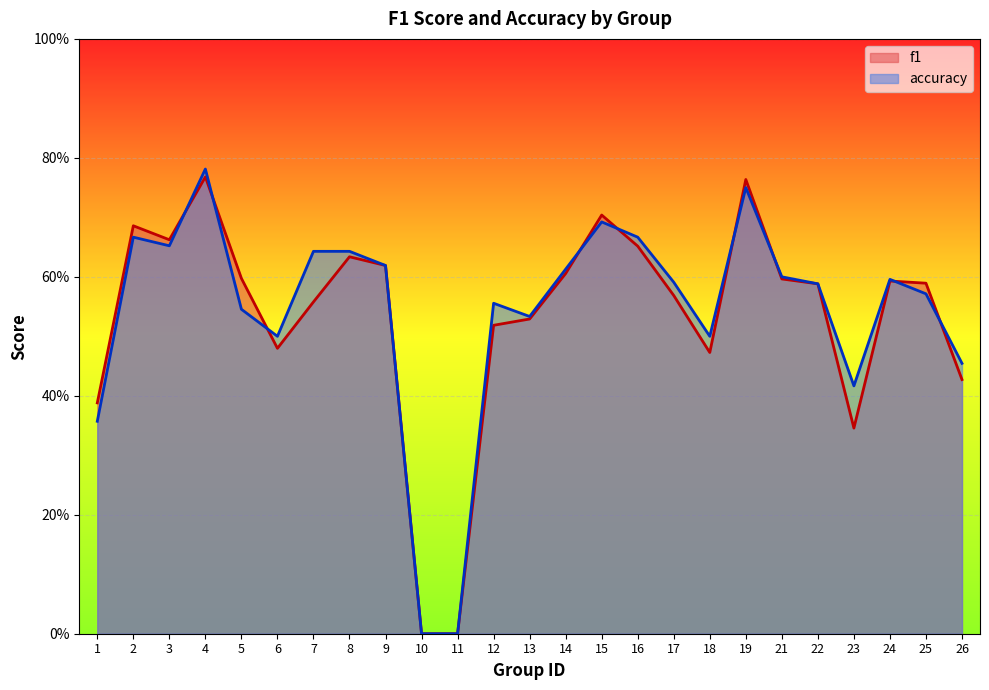

Reading left to right, extract all data points from this chart.

f1: 1=0.4	2=0.7	3=0.7	4=0.8	5=0.6	6=0.5	7=0.6	8=0.6	9=0.6	10=0.0	11=0.0	12=0.5	13=0.5	14=0.6	15=0.7	16=0.7	17=0.6	18=0.5	19=0.8	21=0.6	22=0.6	23=0.3	24=0.6	25=0.6	26=0.4
accuracy: 1=0.4	2=0.7	3=0.7	4=0.8	5=0.5	6=0.5	7=0.6	8=0.6	9=0.6	10=0.0	11=0.0	12=0.6	13=0.5	14=0.6	15=0.7	16=0.7	17=0.6	18=0.5	19=0.8	21=0.6	22=0.6	23=0.4	24=0.6	25=0.6	26=0.5